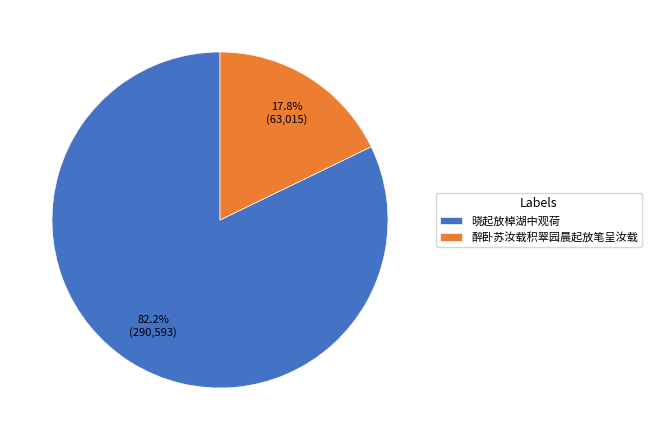

How many slices are in this pie chart?

2